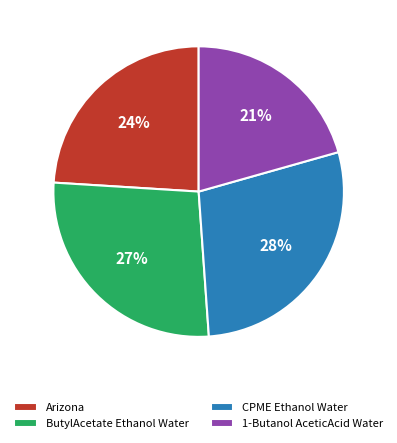

Is it true that Arizona is 24% of the pie?

True